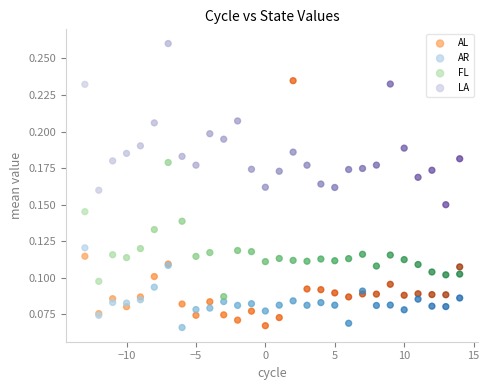

What is the X range (max minus min) for the scatter plot?

27.0